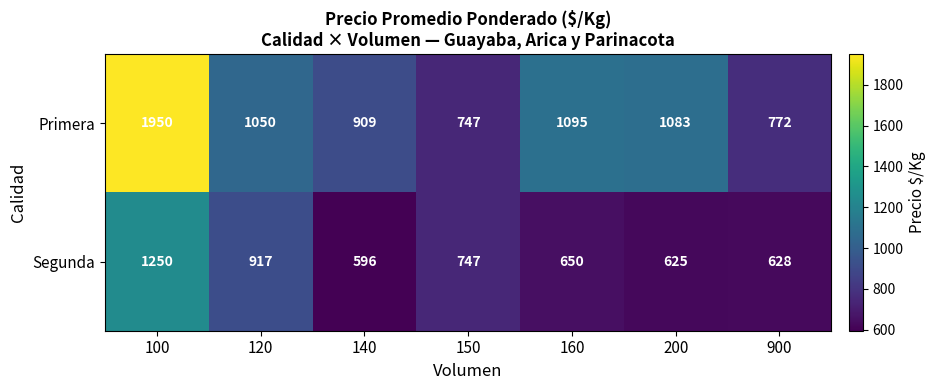

Reading left to right, what are all the values shown in this chart?

Primera: 100=1950	120=1050	140=909	150=747	160=1095	200=1083	900=772
Segunda: 100=1250	120=917	140=596	150=747	160=650	200=625	900=628